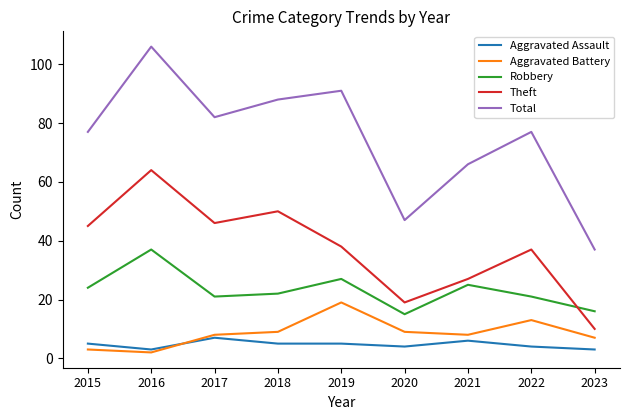

True or false: Robbery and Total cross at least once.

False